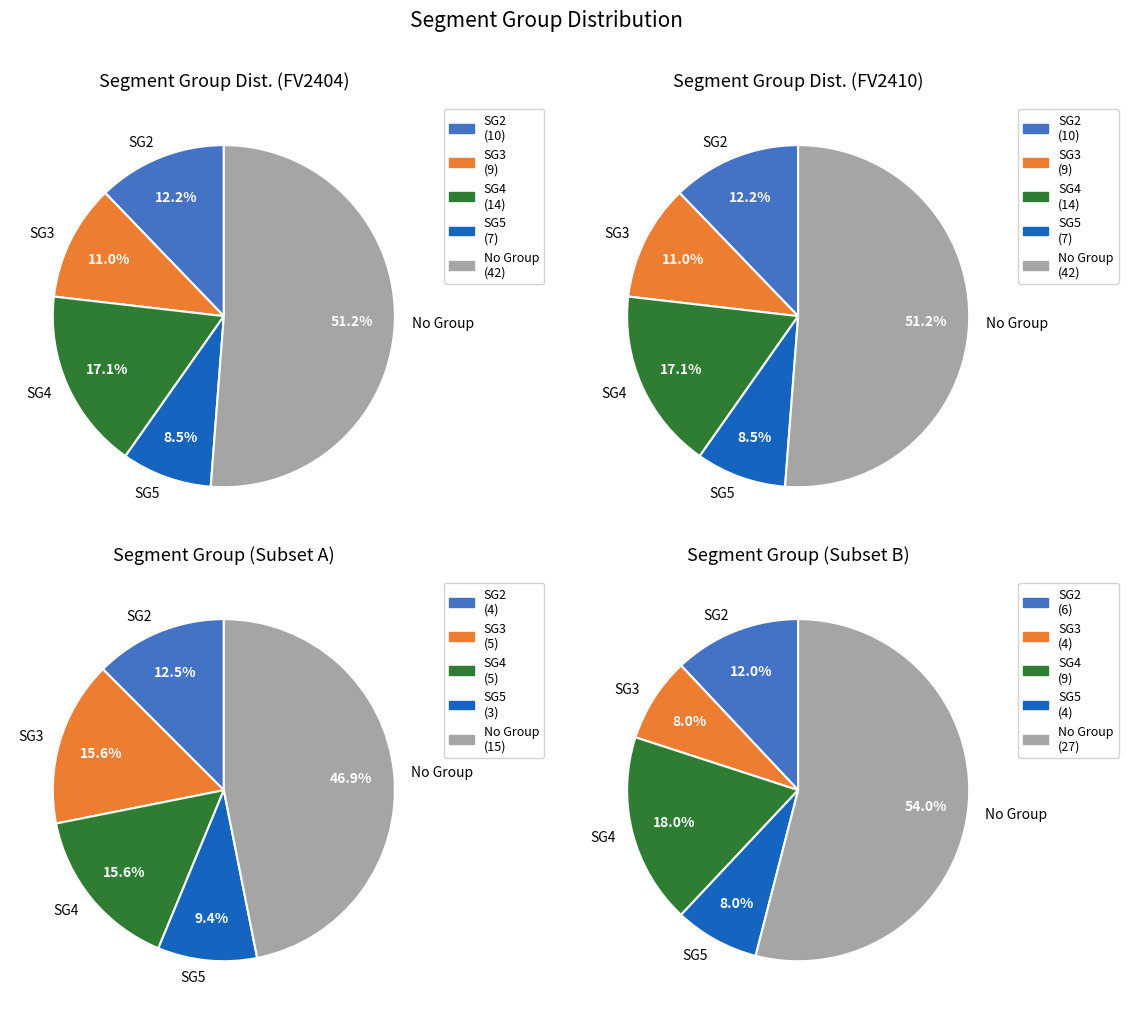

Combined, what portion of the pie is SG5 and SG3?

19.5%